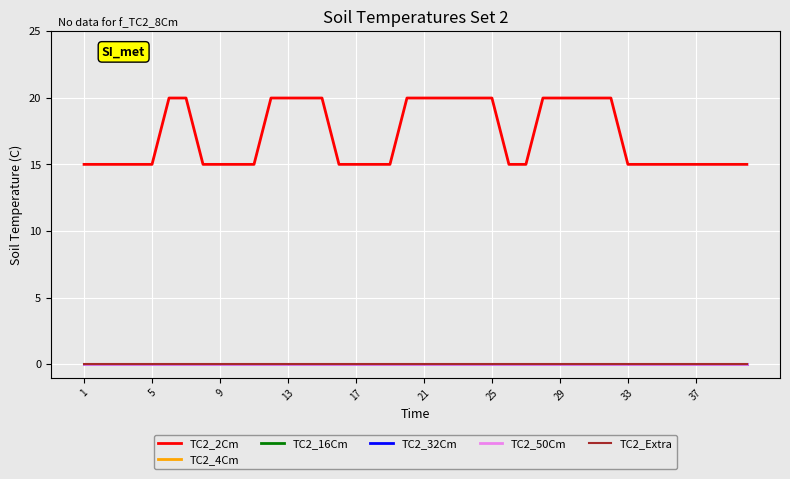

Does the chart have visible grid lines?

Yes